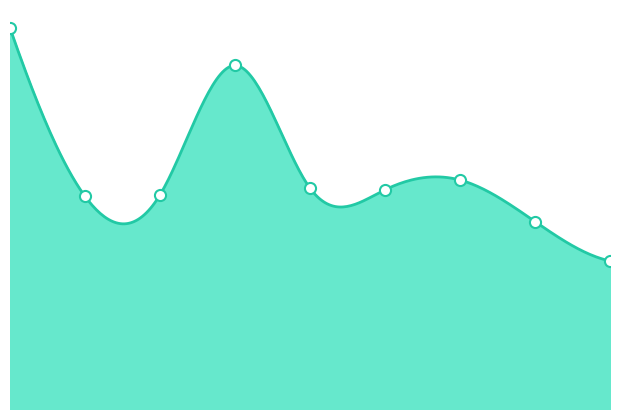

Which has a higher value, 6 or 3?

3